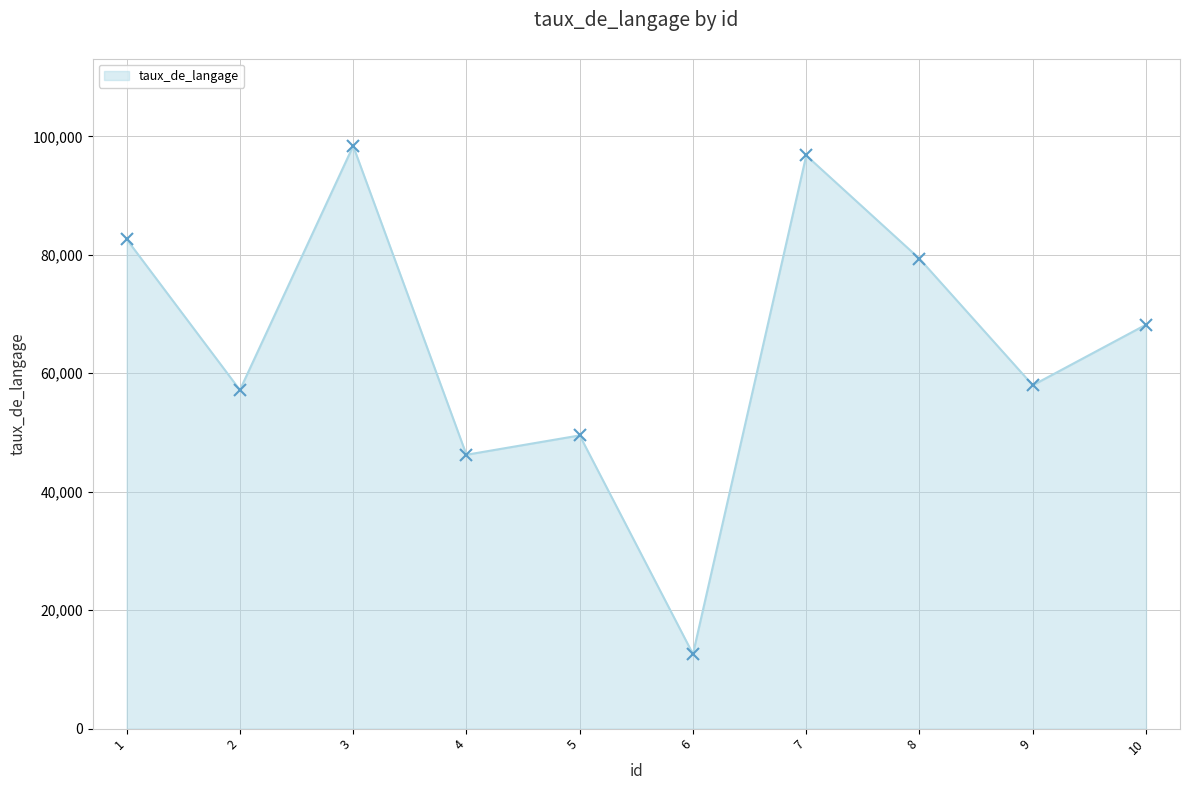

Which category has the lowest value across all series?

6